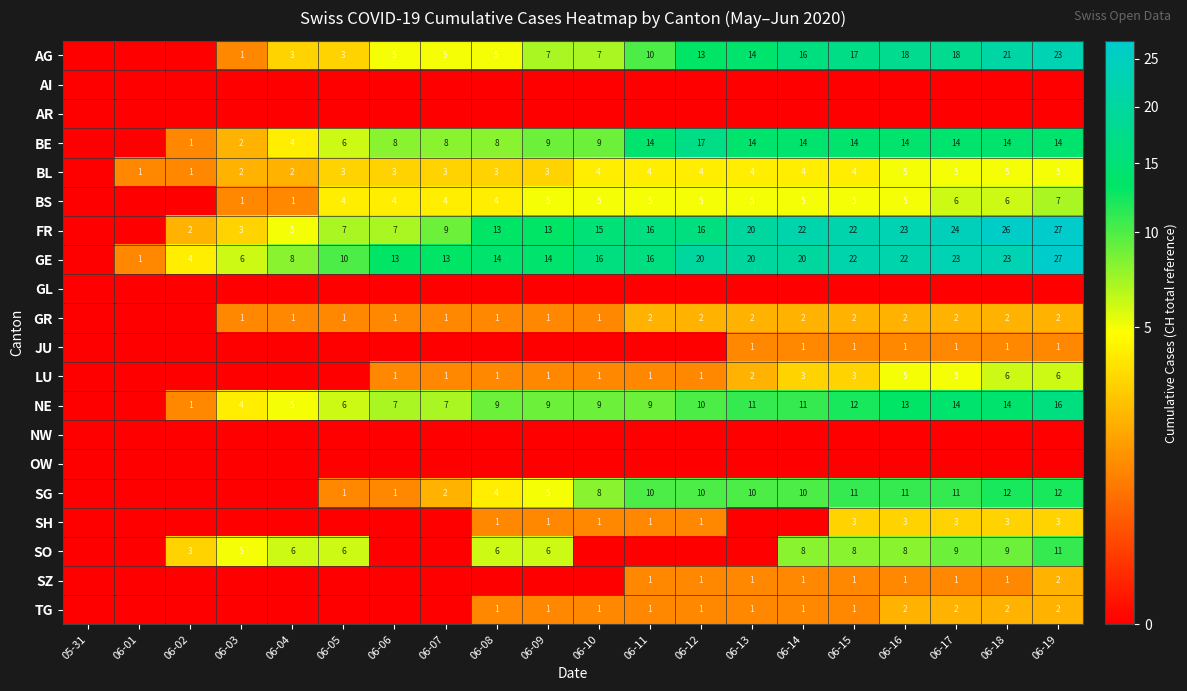

True or false: SZ has a value of 0 at 06-12.

False